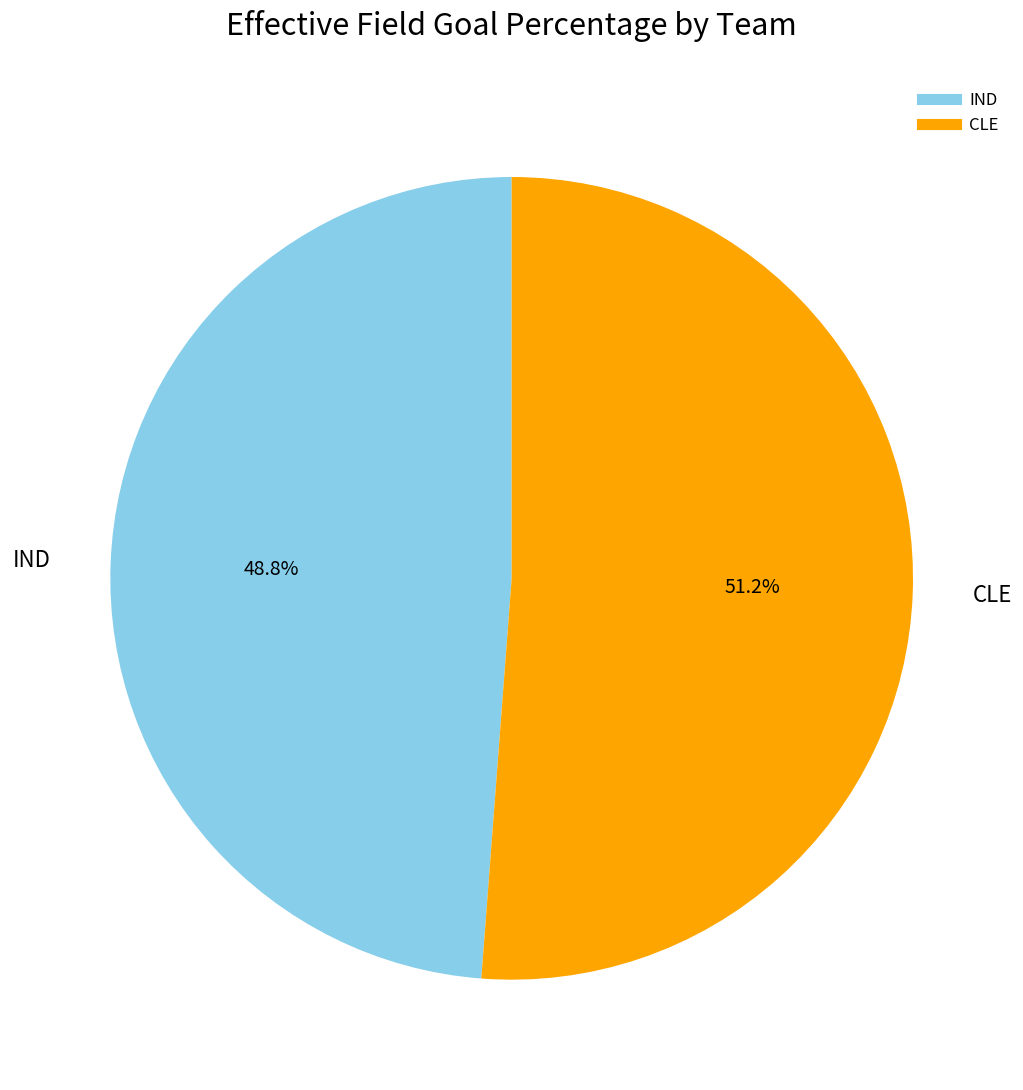

What is the smallest slice in the pie chart?

IND